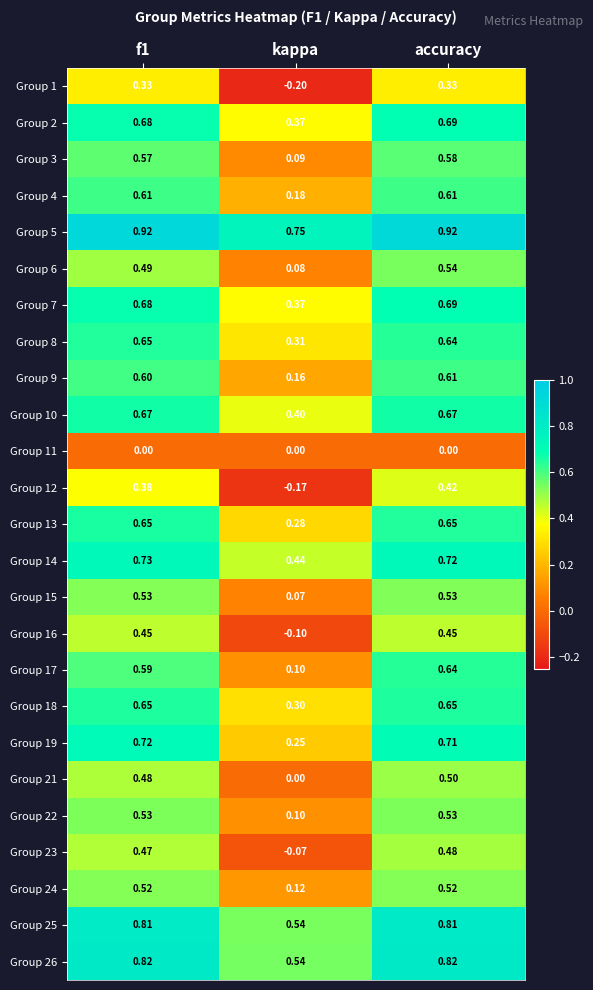

Where is Group 14 nearest to the value 0?

kappa